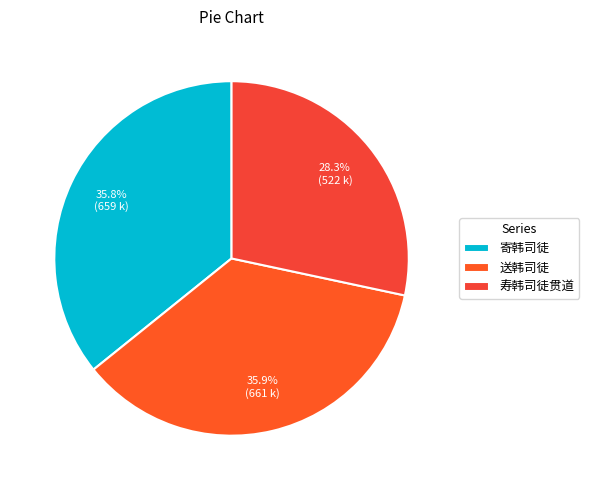

How many segments does this pie chart have?

3